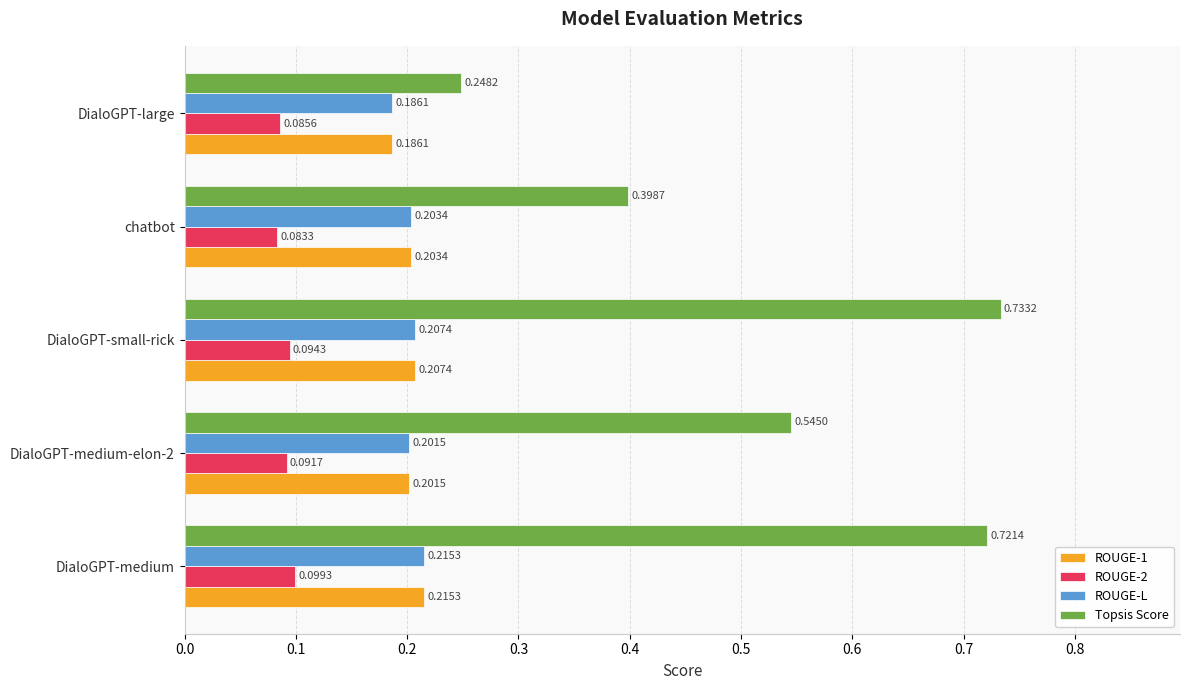

Where is ROUGE-L nearest to the value 0?

DialoGPT-large